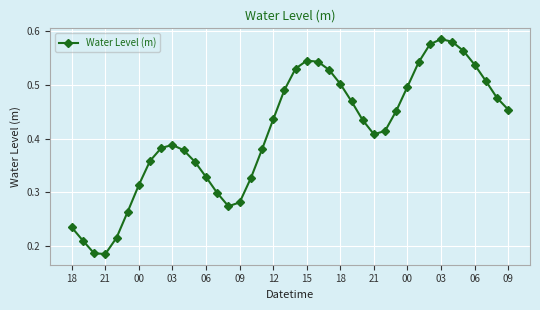

Does the chart have visible grid lines?

Yes